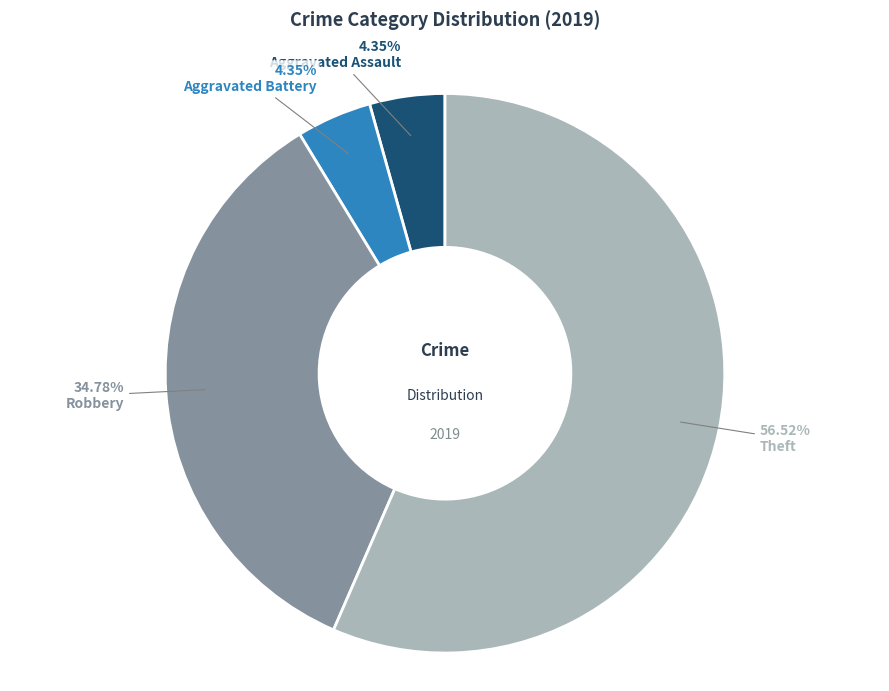

What percentage do Robbery and Aggravated Assault together represent?

39.1%